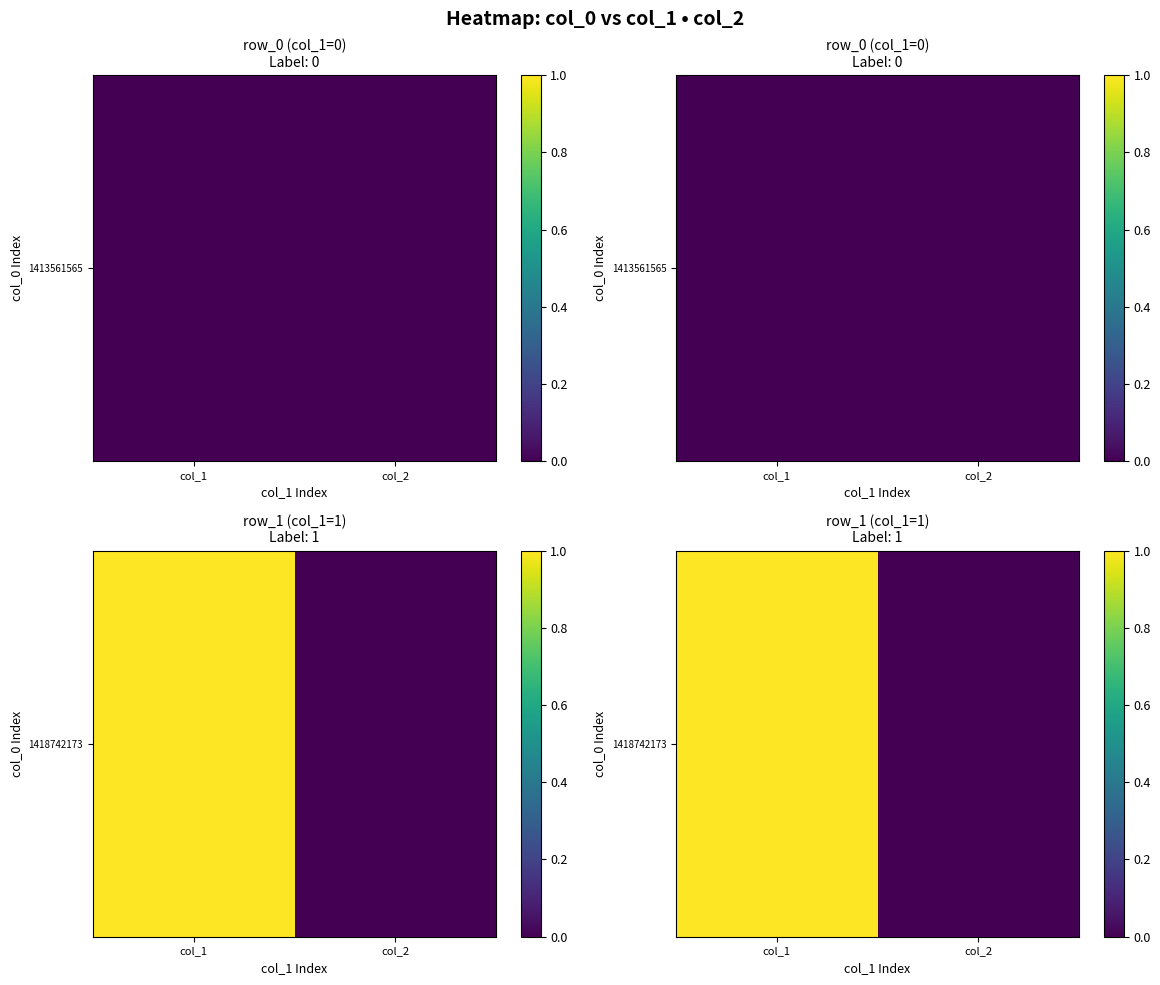

True or false: the data shows 0 at col_2.

True